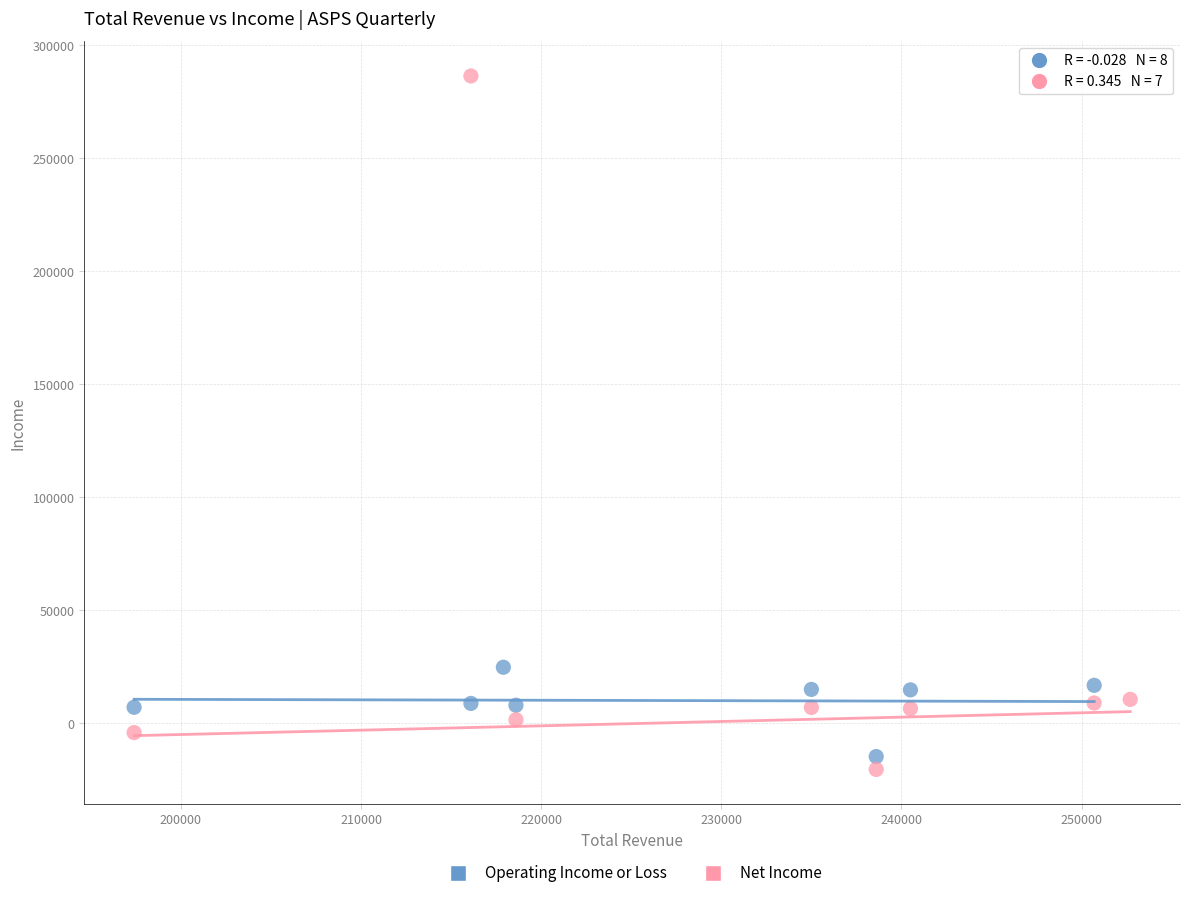

Which series reaches the maximum Y coordinate?

Net Income